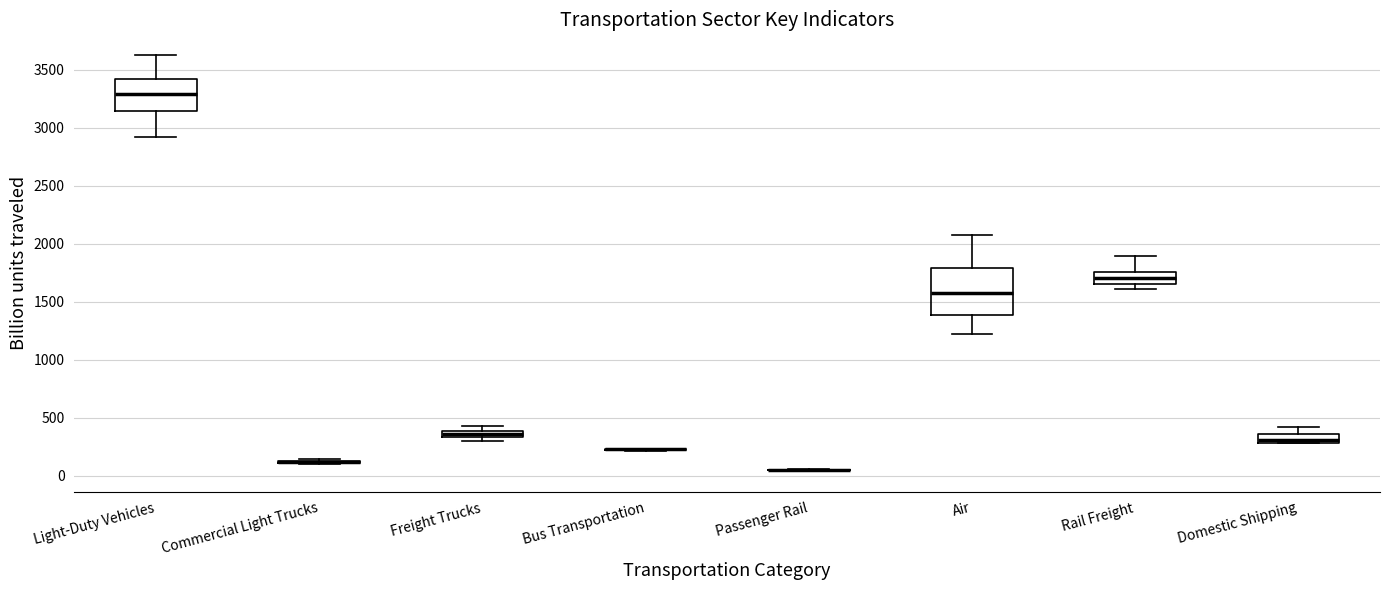

Which box is the tallest, from its lower edge to its upper edge?

Air